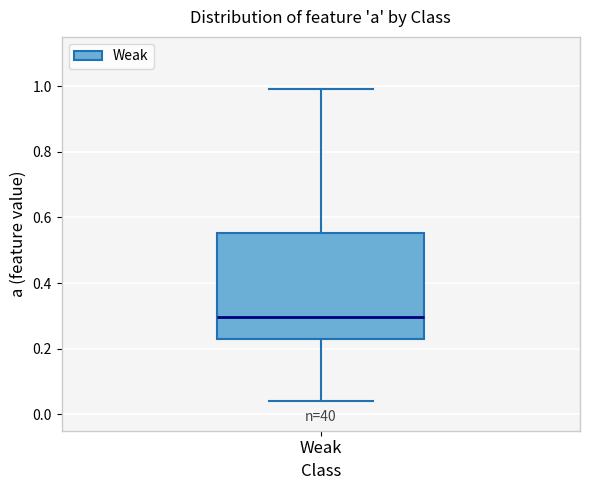

Where is the upper edge of the box for Weak on the y-axis? The values are not printed on the chart, so give them approximately, as read against the axis.

0.56